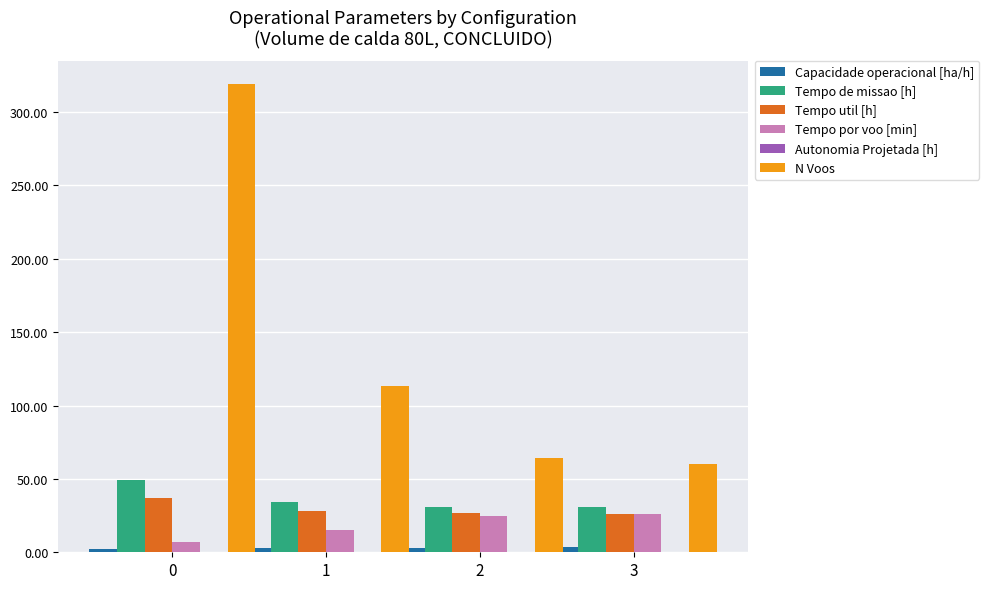

Which series has the largest total across all categories?

N Voos